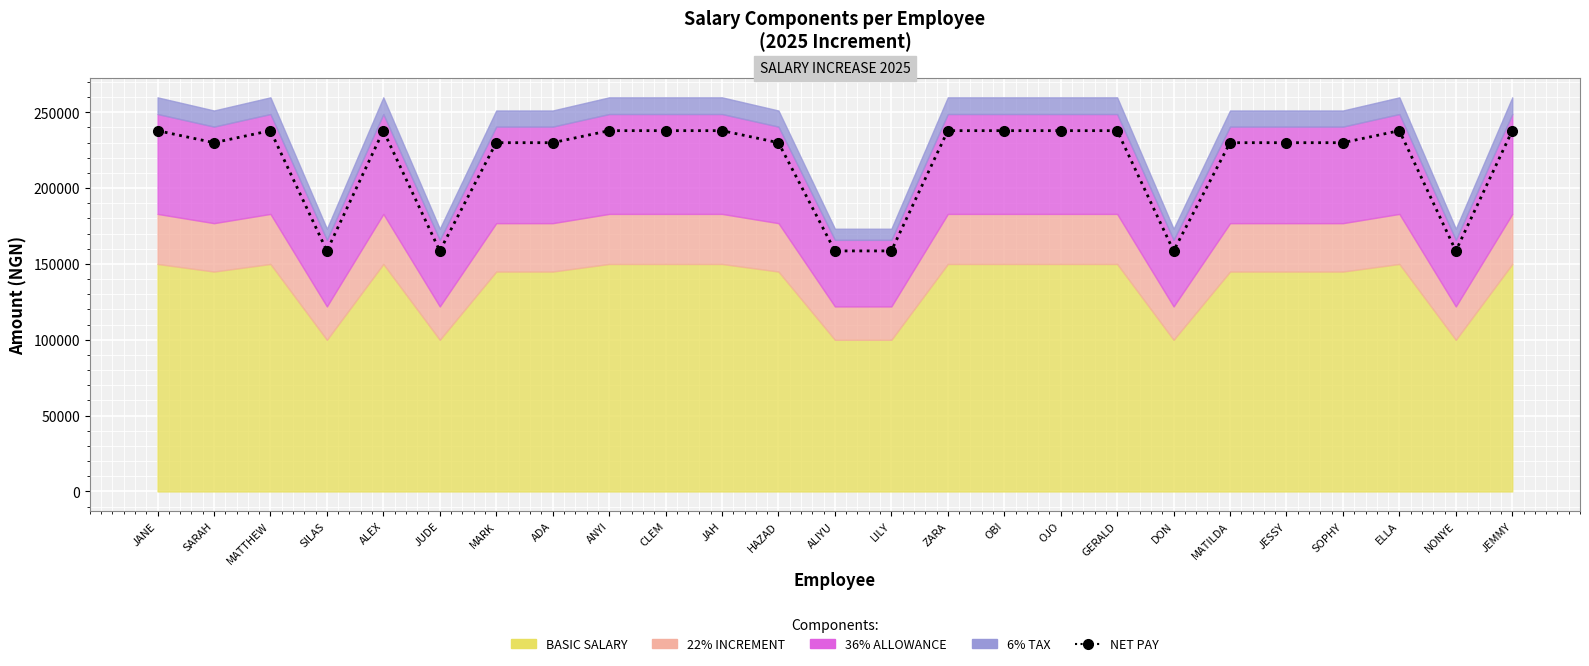

Where is the data nearest to the value 198250?

SARAH